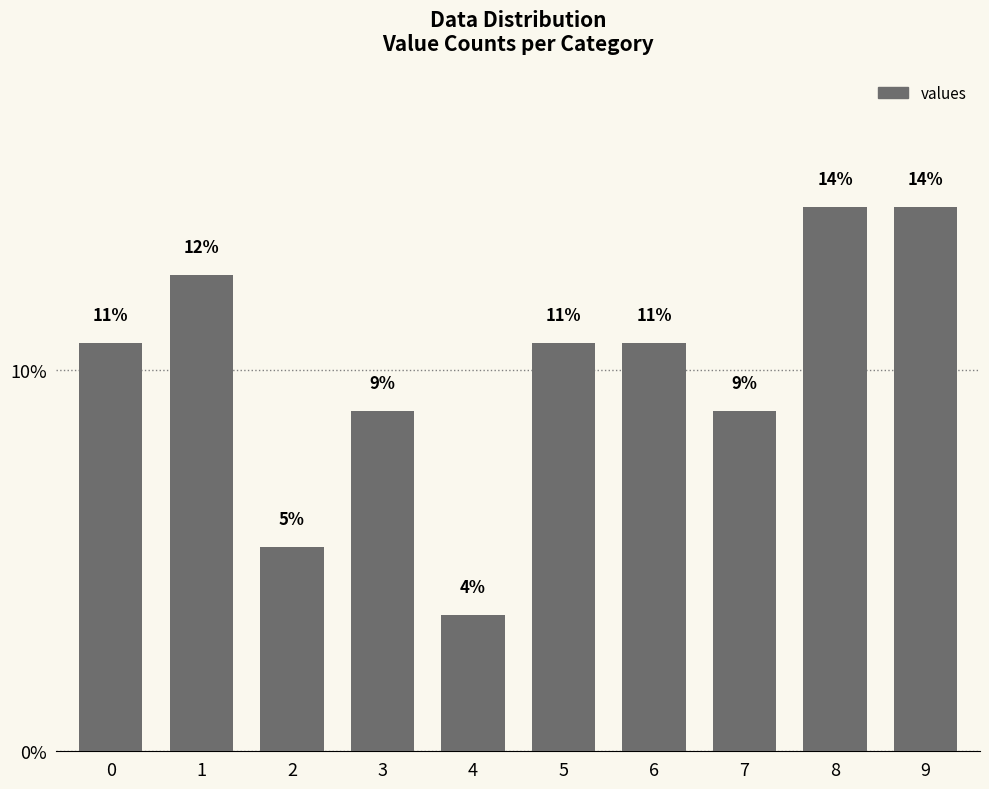

How many bars are there in total?

10